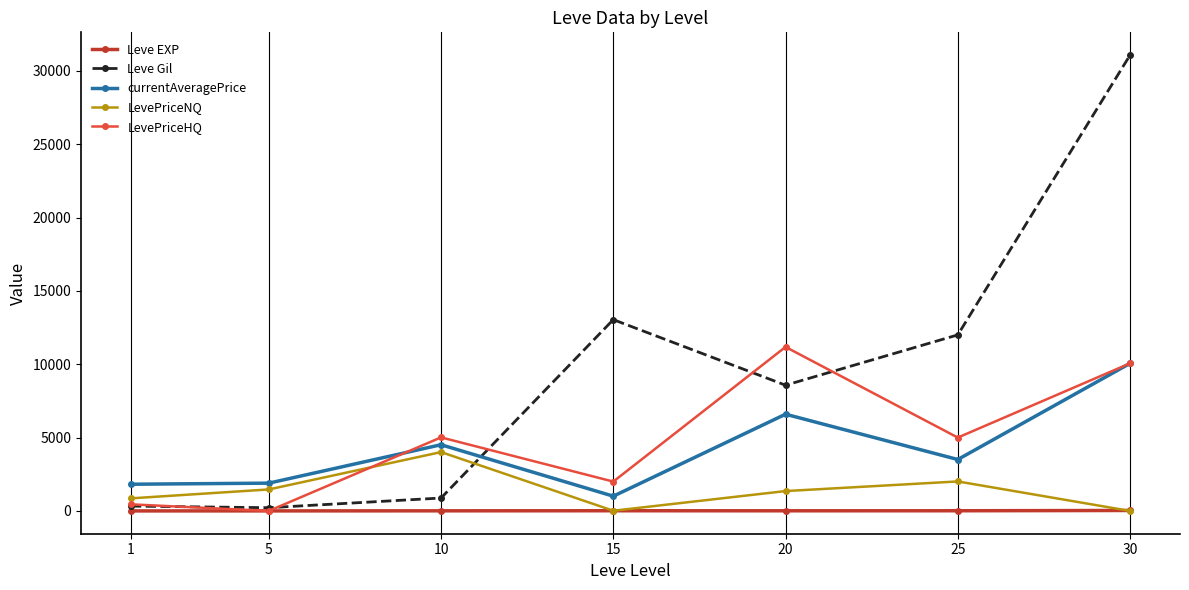

True or false: LevePriceHQ has more than 1 interior local peaks.

True